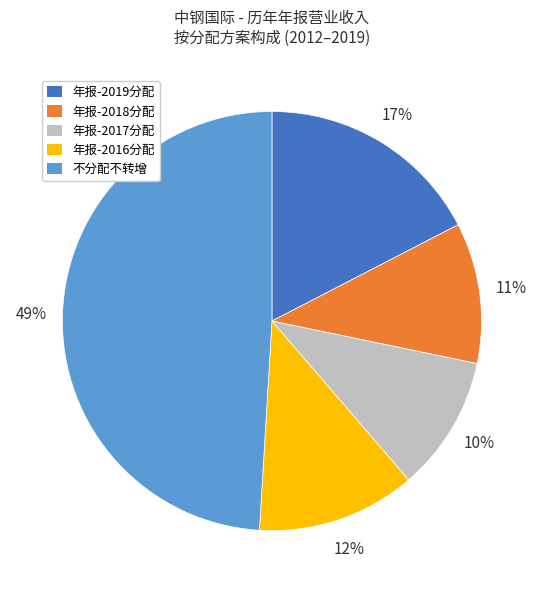

Is there a majority slice in this chart?

No